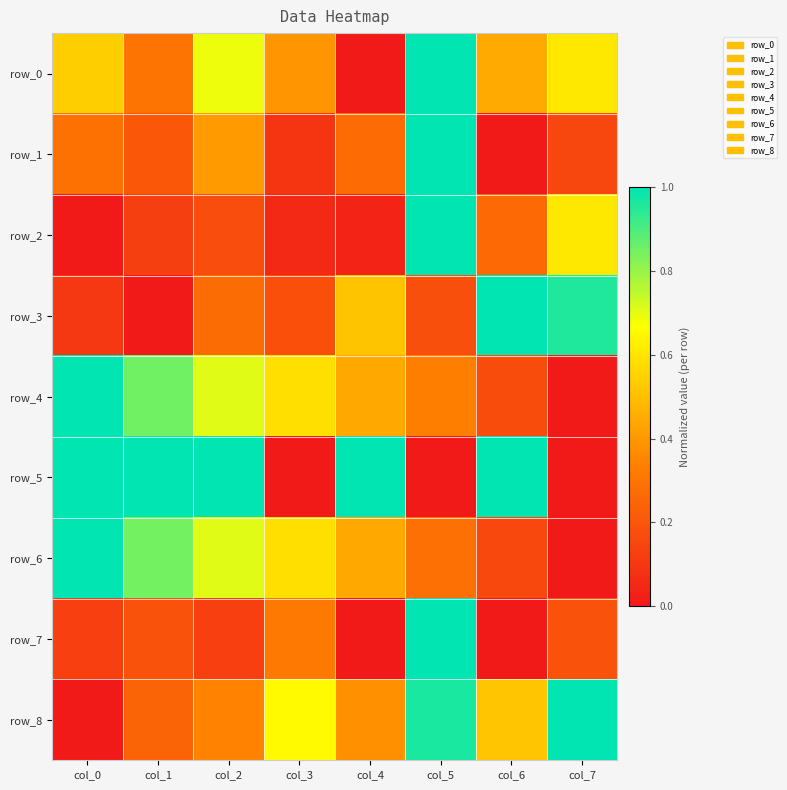

Is the value of row_5 at col_5 greater than the value of row_8 at col_6?

No